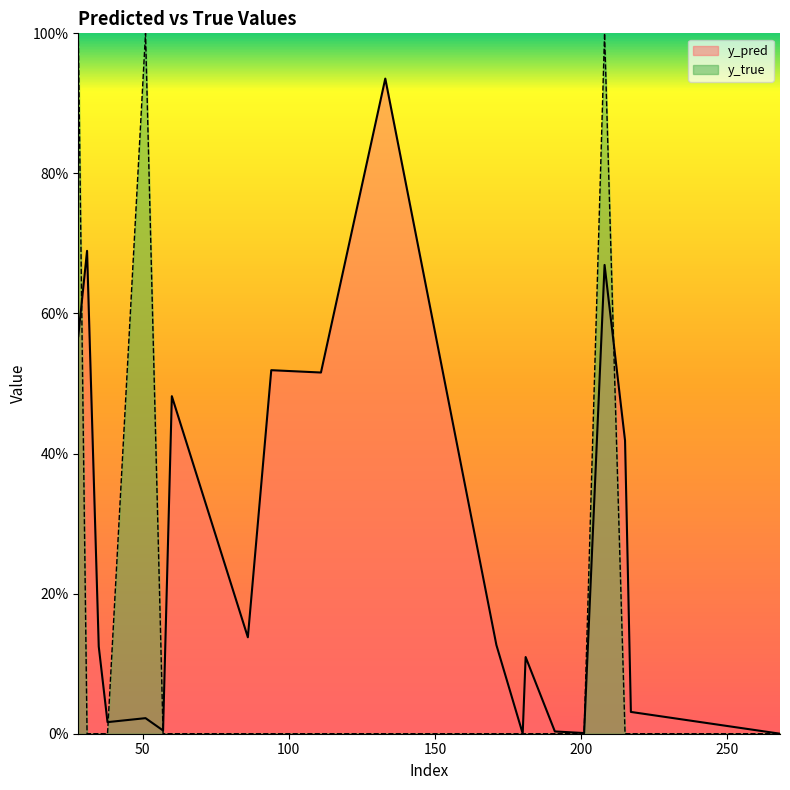

What is the total value across all series at 208?

1.7